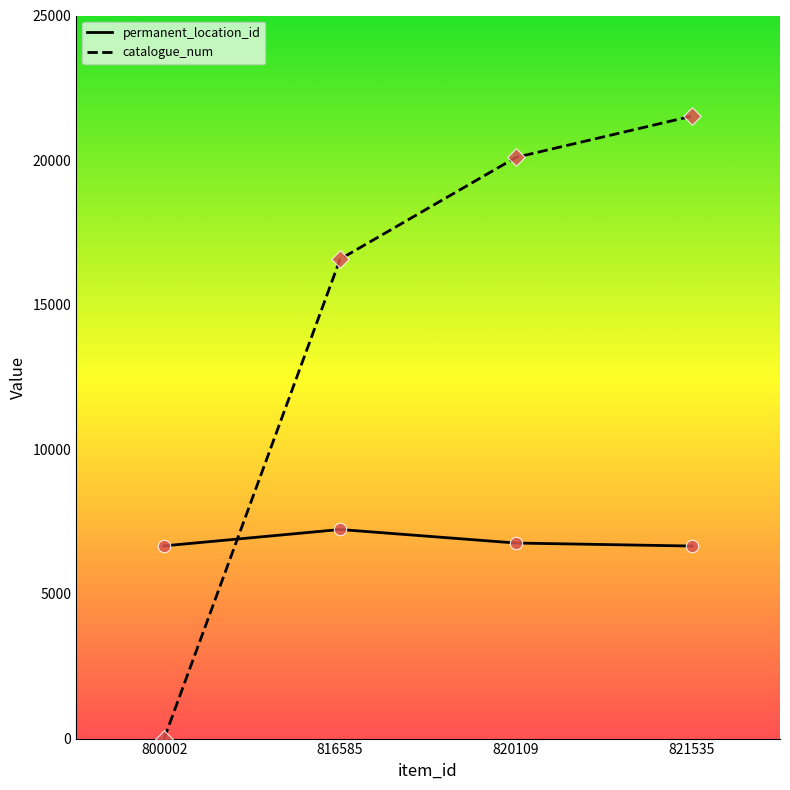

What are all the series names shown in the legend?

permanent_location_id, catalogue_num